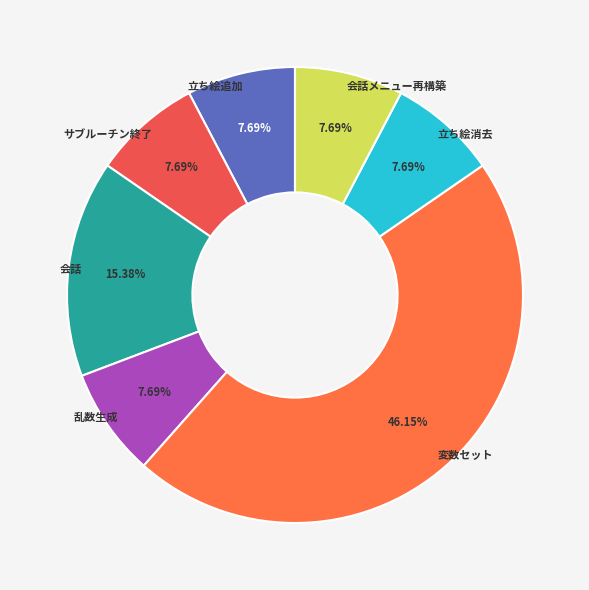

Which slice is the largest?

変数セット